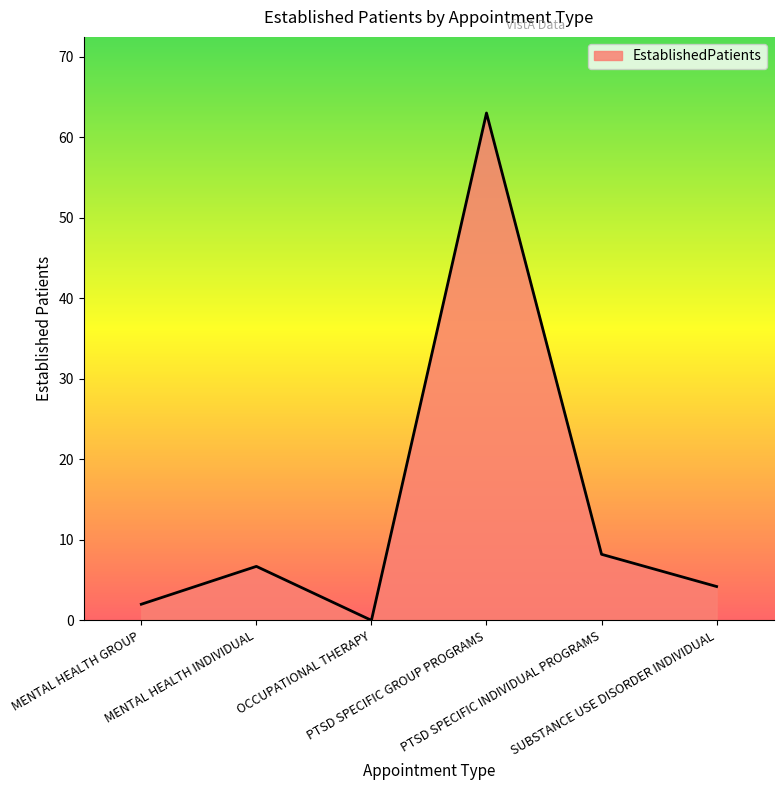

Rank the categories by value from highest to lowest.

PTSD SPECIFIC GROUP PROGRAMS, PTSD SPECIFIC INDIVIDUAL PROGRAMS, MENTAL HEALTH INDIVIDUAL, SUBSTANCE USE DISORDER INDIVIDUAL, MENTAL HEALTH GROUP, OCCUPATIONAL THERAPY